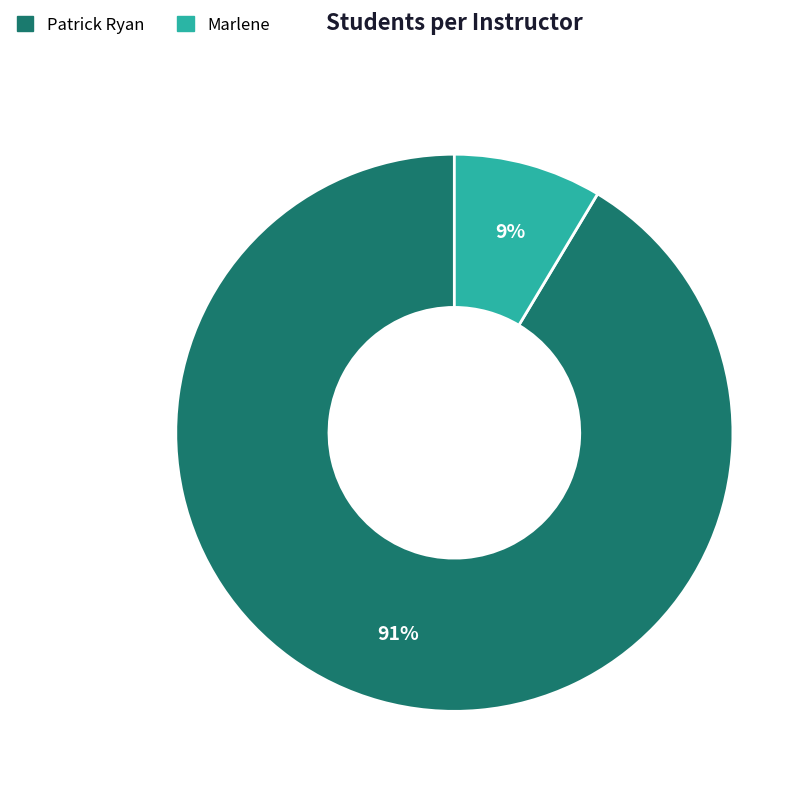

Rank the categories by value from highest to lowest.

Patrick Ryan, Marlene